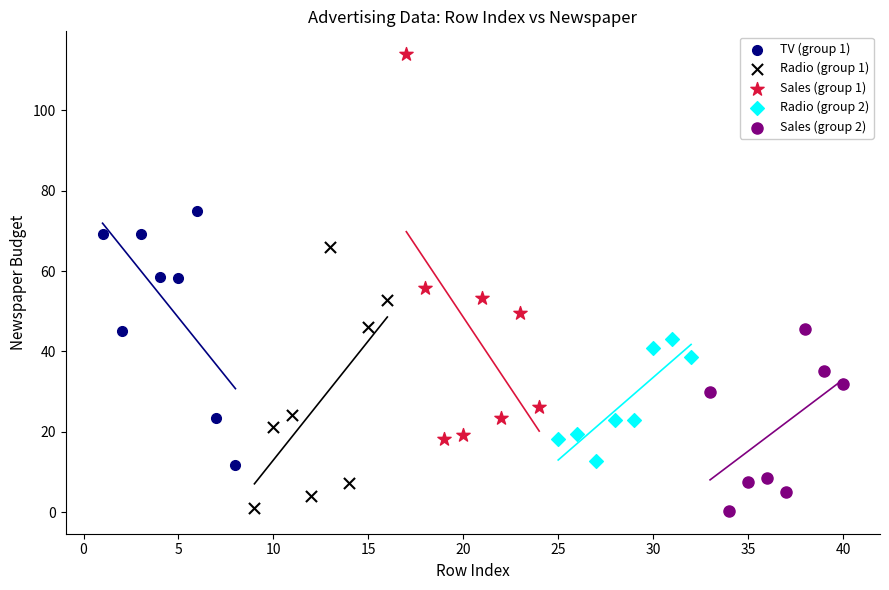

Which series has the widest spread of Y values?

Sales (group 1)